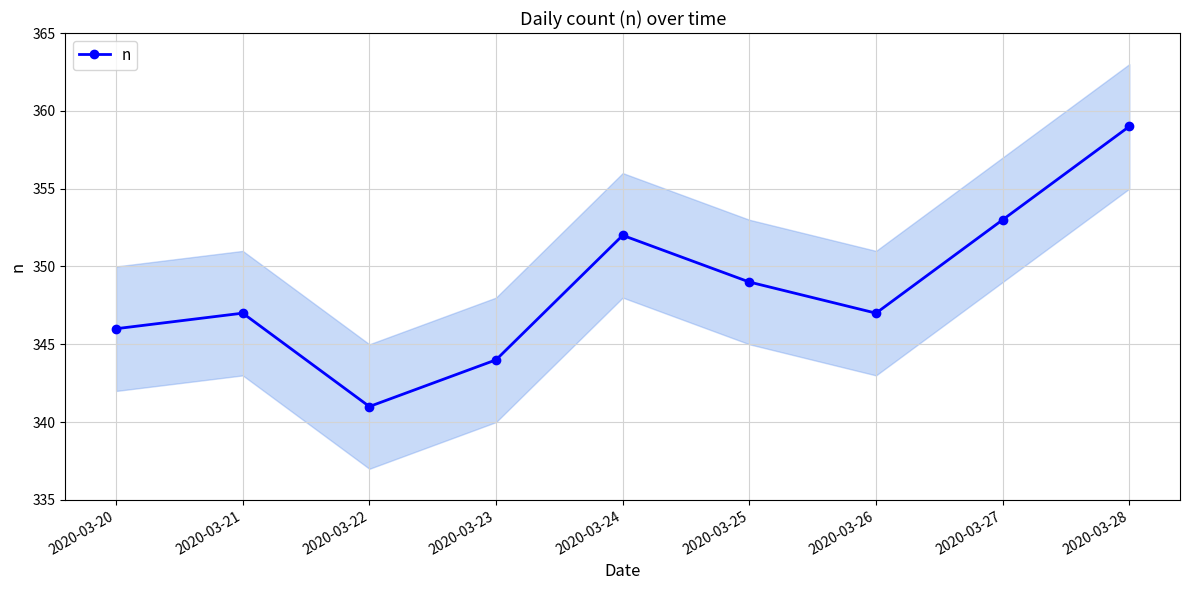

What is the difference between the second highest and second lowest values?

9